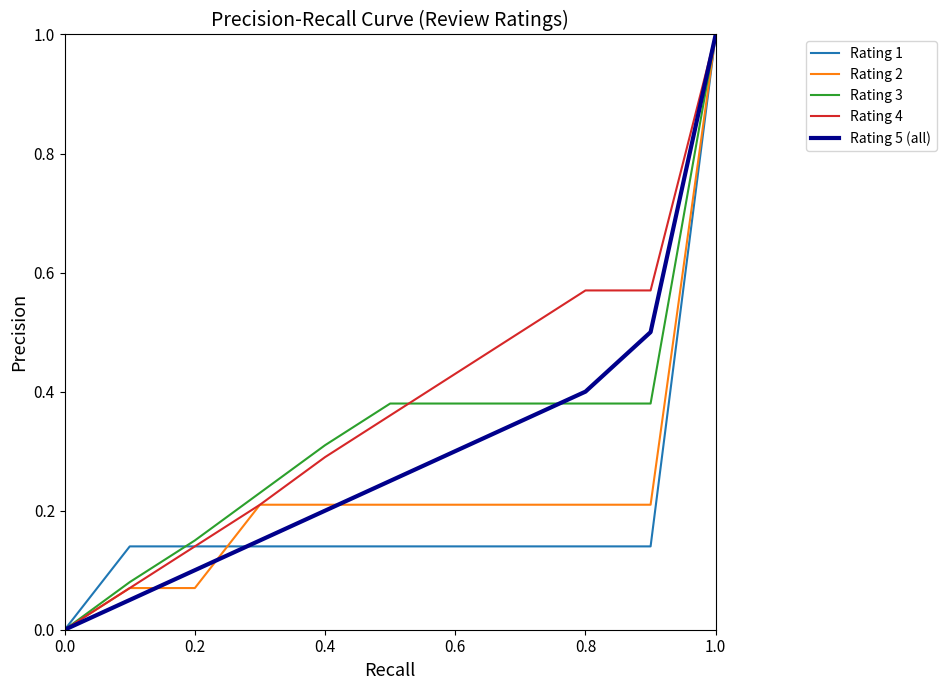

Count the number of categories in the chart.

11